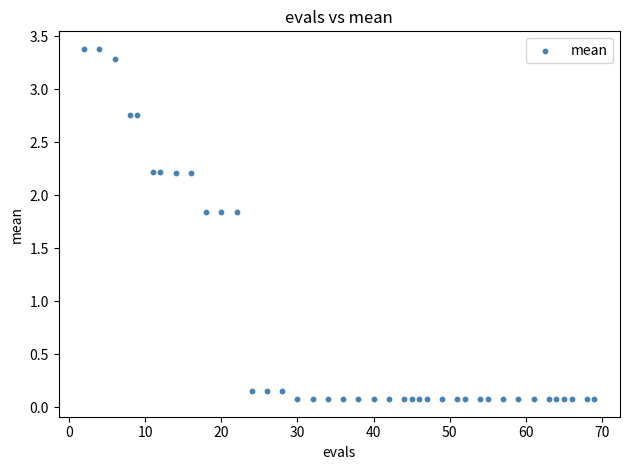

What is the range of Y values (max minus min)?

3.3